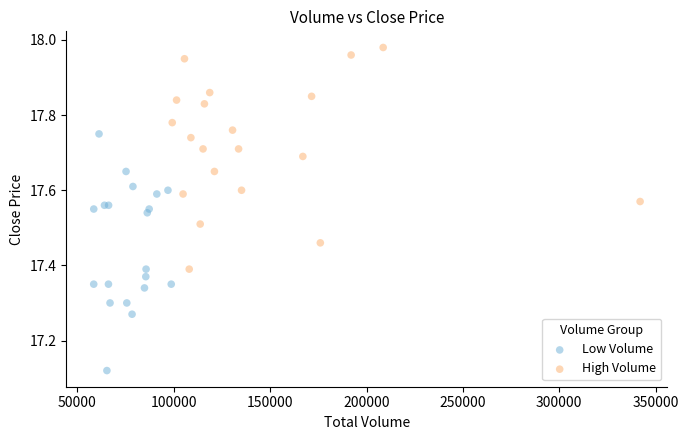

Which series contains the highest Y value?

High Volume